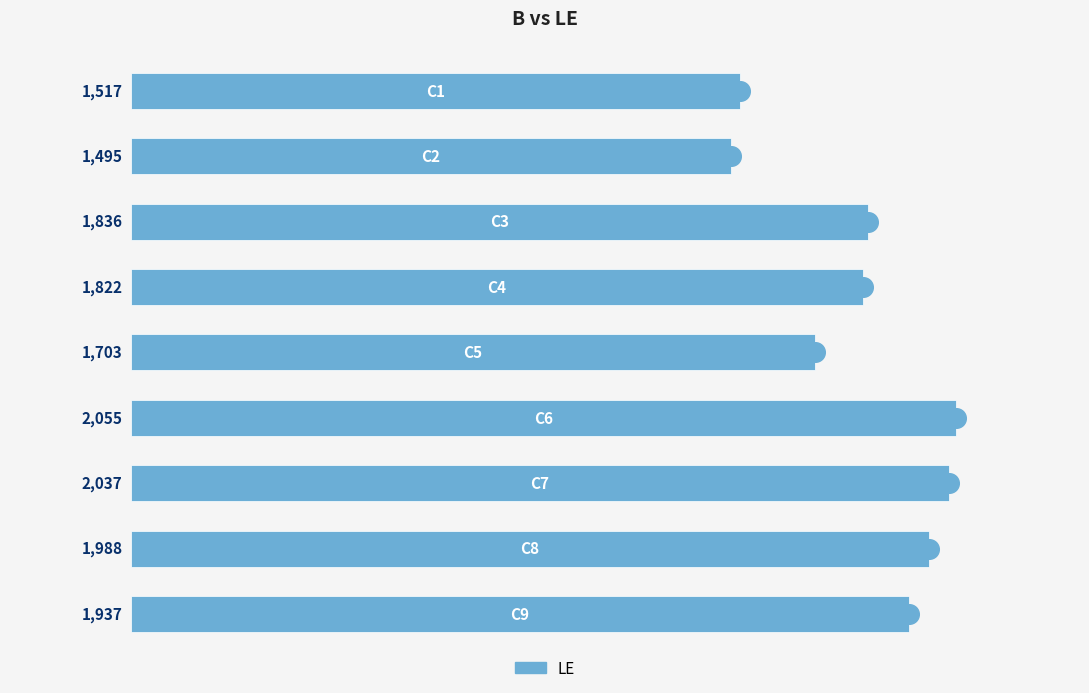

What is the change in value from 500 to 1500?

-133